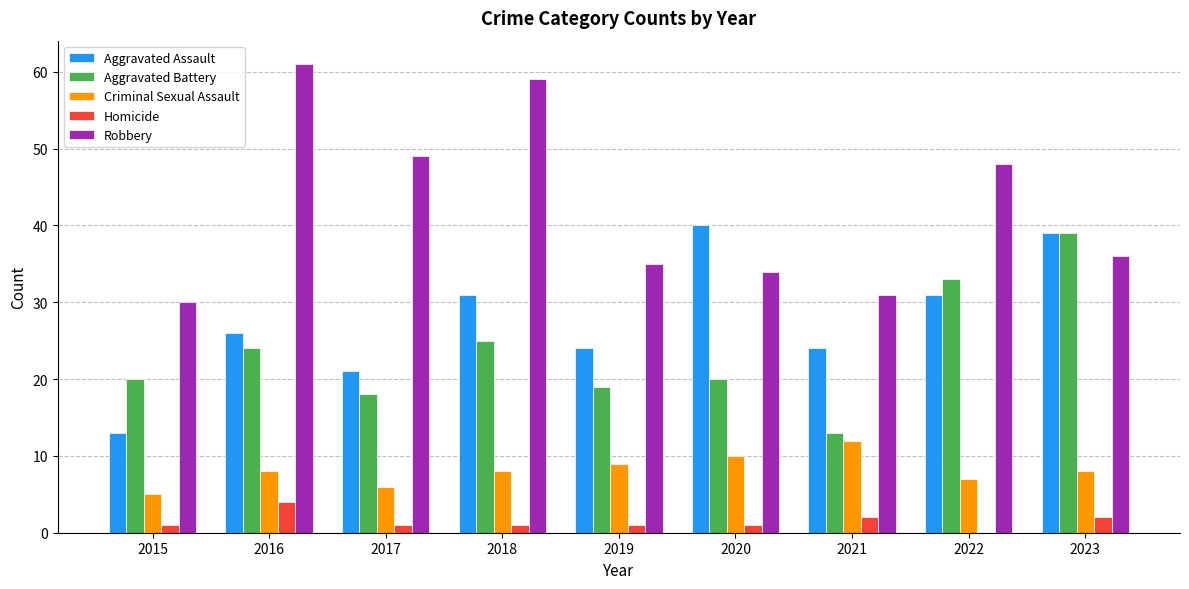

The Homicide series shows 1 at 2017. True or false?

True